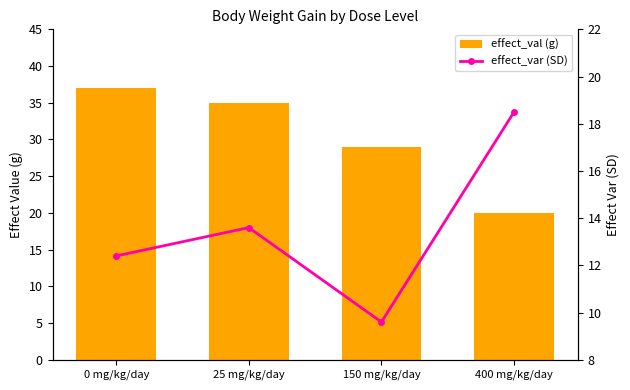

How many values in the effect_var (SD) series are below 13?

2